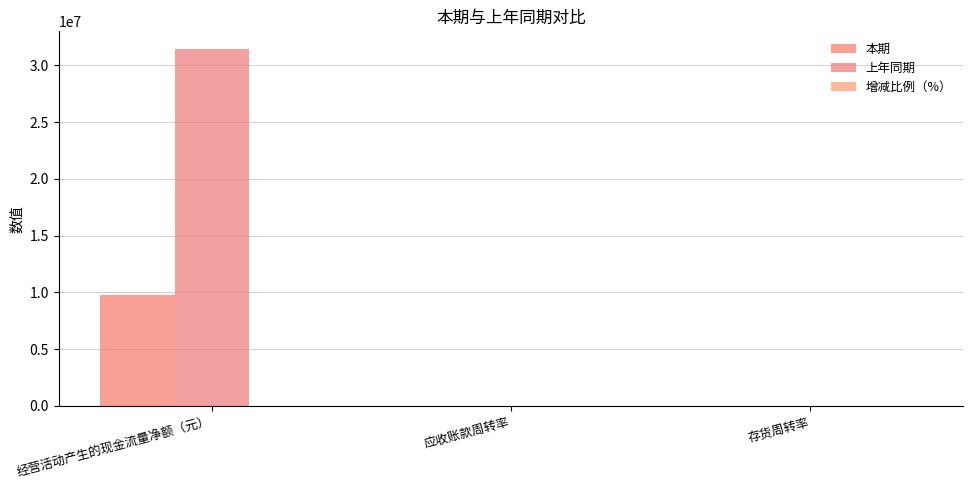

Which series has the largest total across all categories?

上年同期